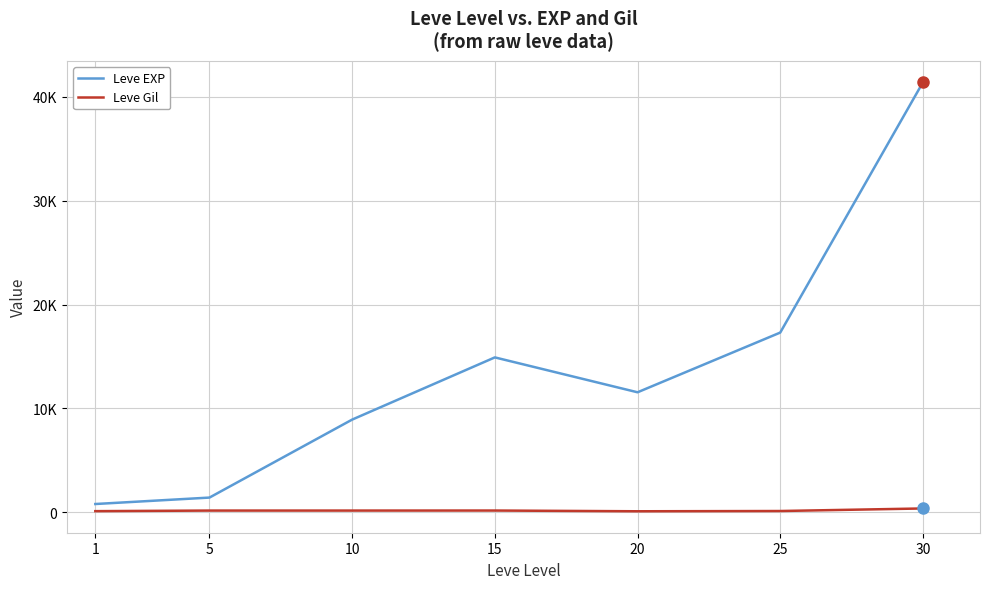

What are all the series names shown in the legend?

Leve EXP, Leve Gil